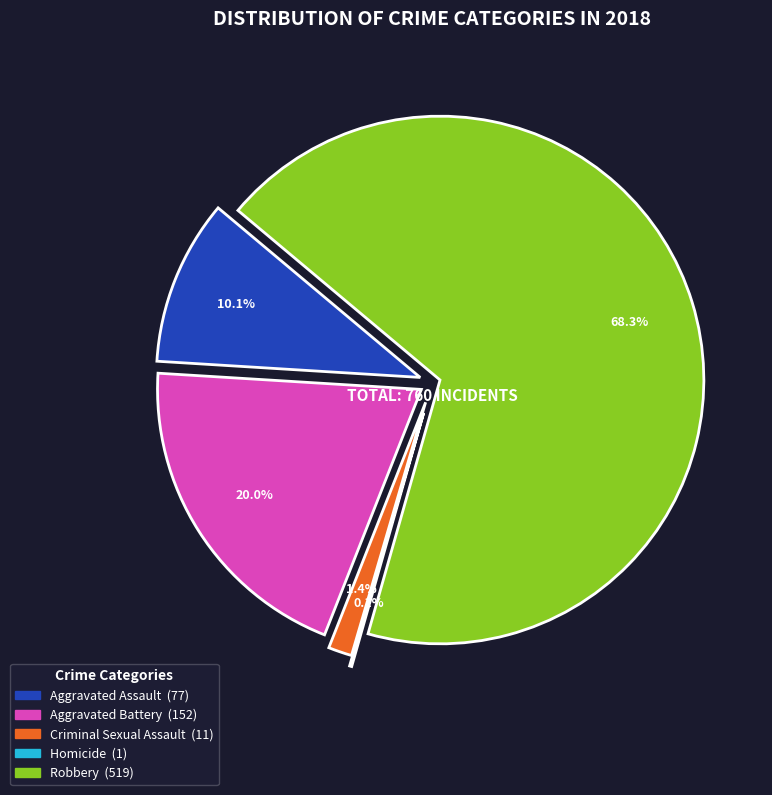

Combined, what portion of the pie is Homicide and Aggravated Battery?

20.1%